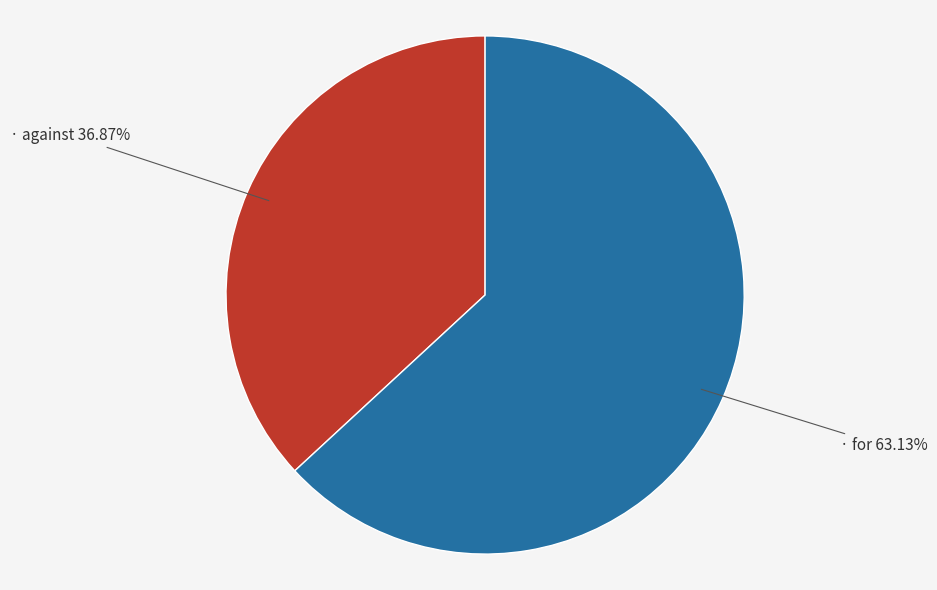

Does any single category account for the majority?

Yes